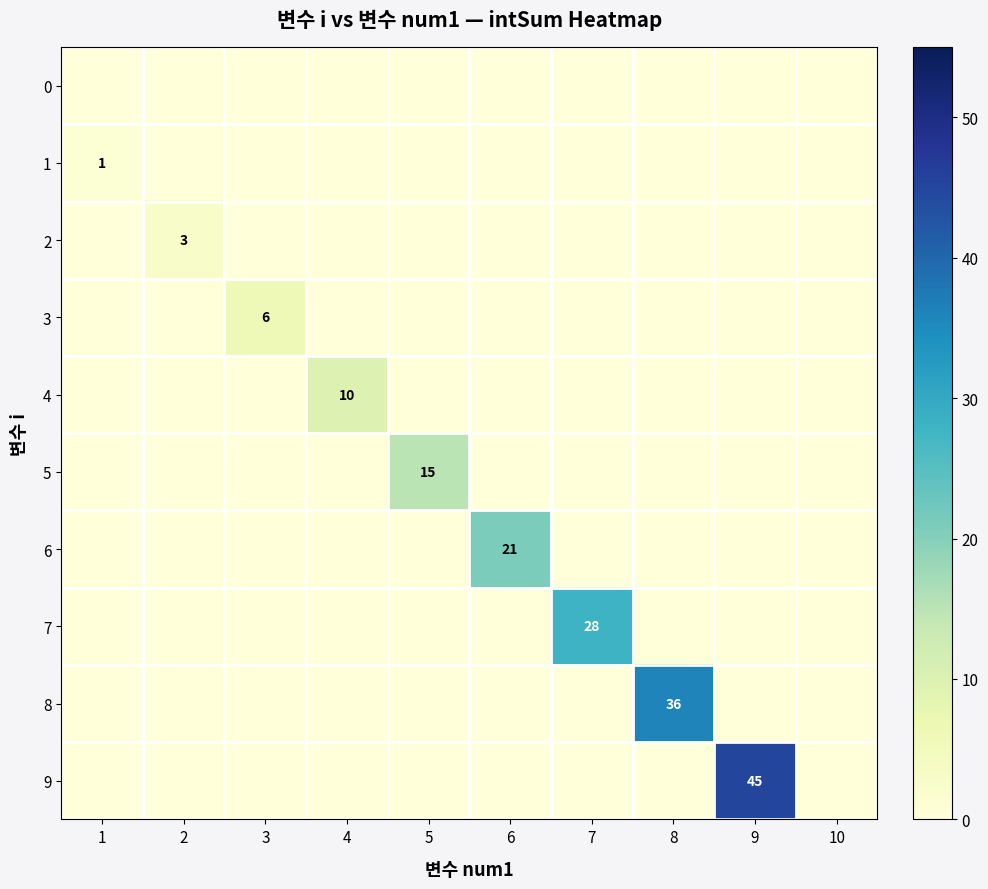

At how many categories does at least one series exceed 2?

8